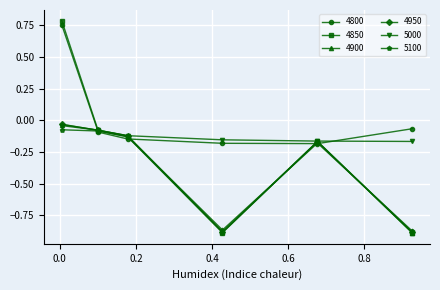

What are all the series names shown in the legend?

4800, 4850, 4900, 4950, 5000, 5100